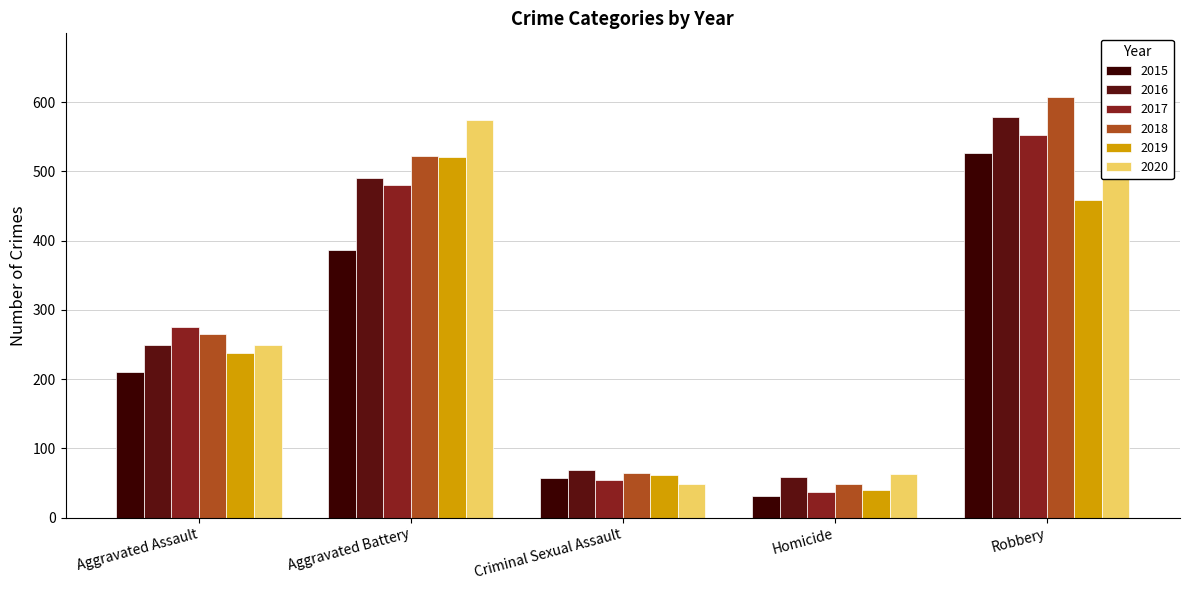

What is the value of the 2017 bar at the 1st from the left?

276